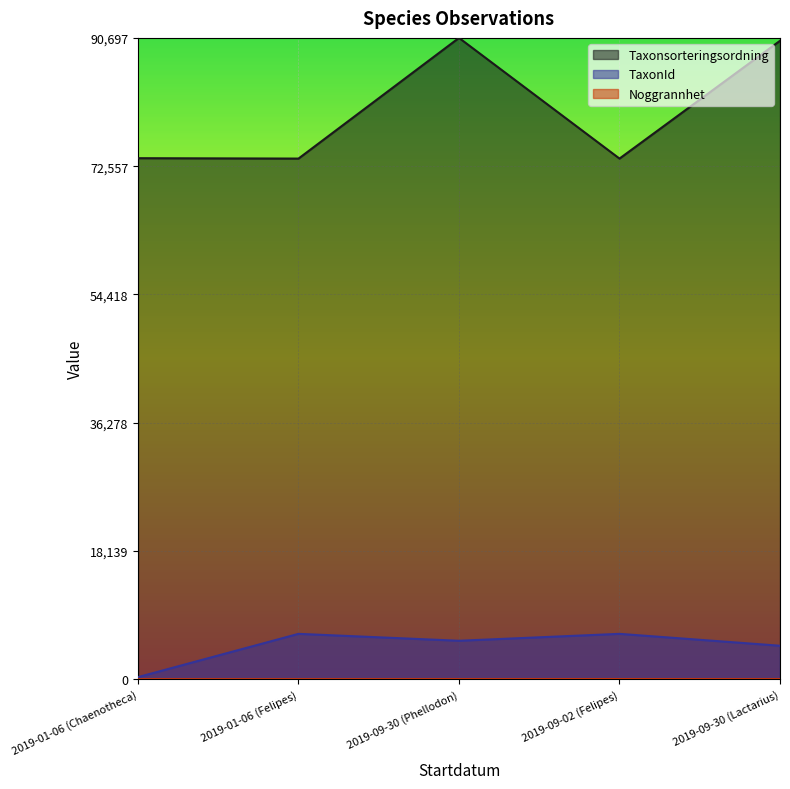

Where is TaxonId nearest to the value 3367?

2019-09-30 (Lactarius)